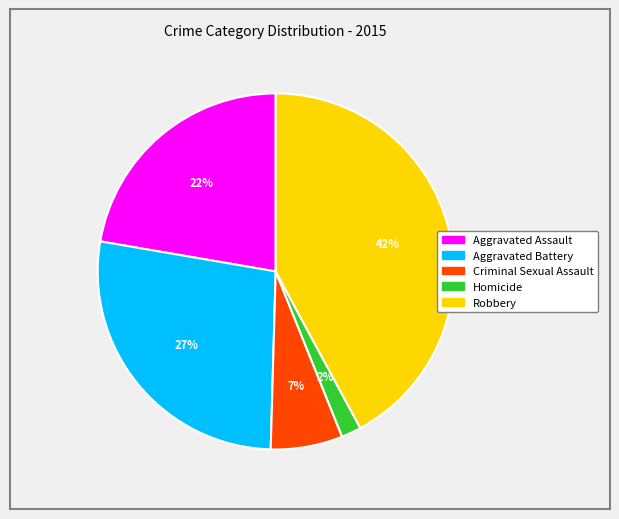

Count the number of slices in the pie.

5